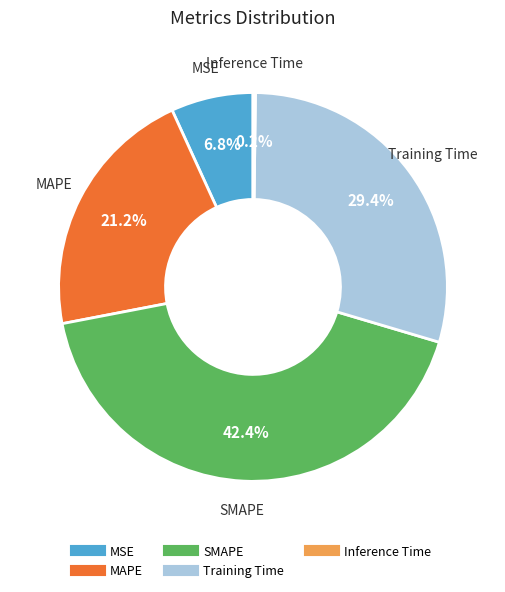

What is the largest slice in the pie chart?

SMAPE